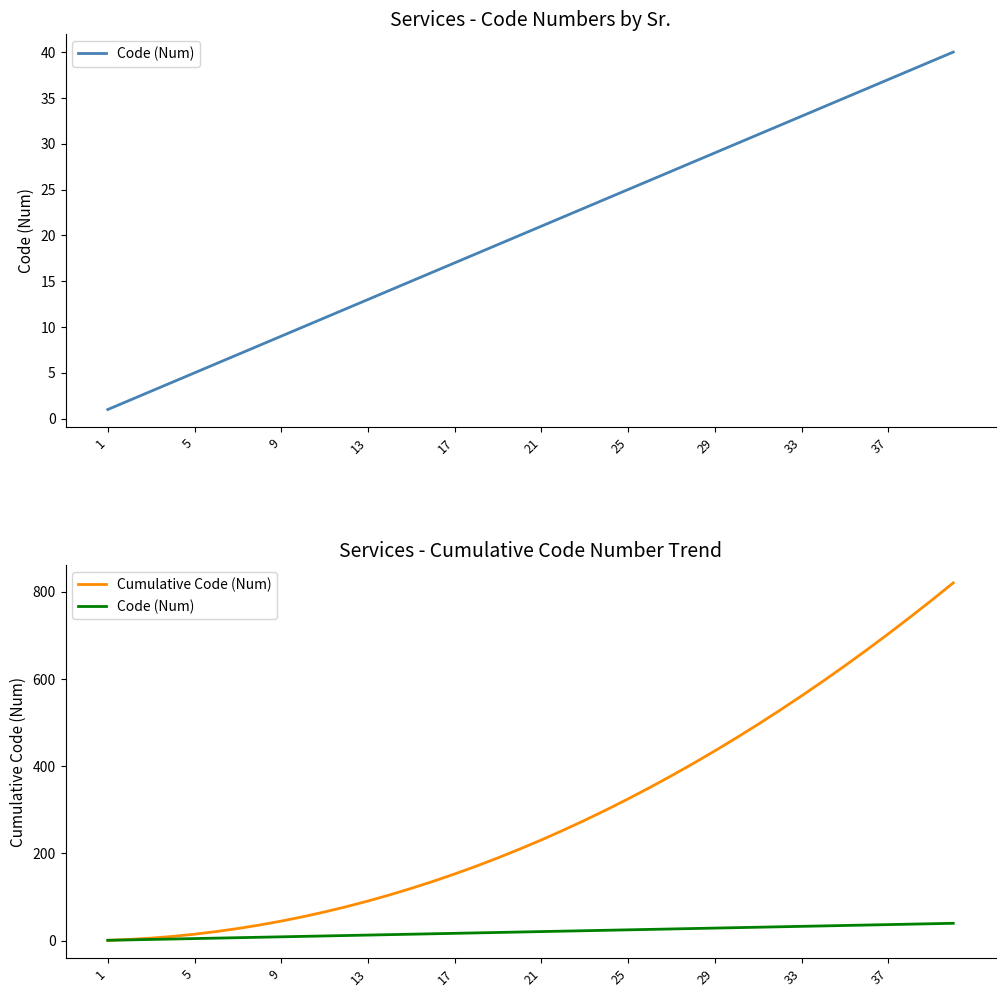

Is this an area chart (filled region under the line)?

No